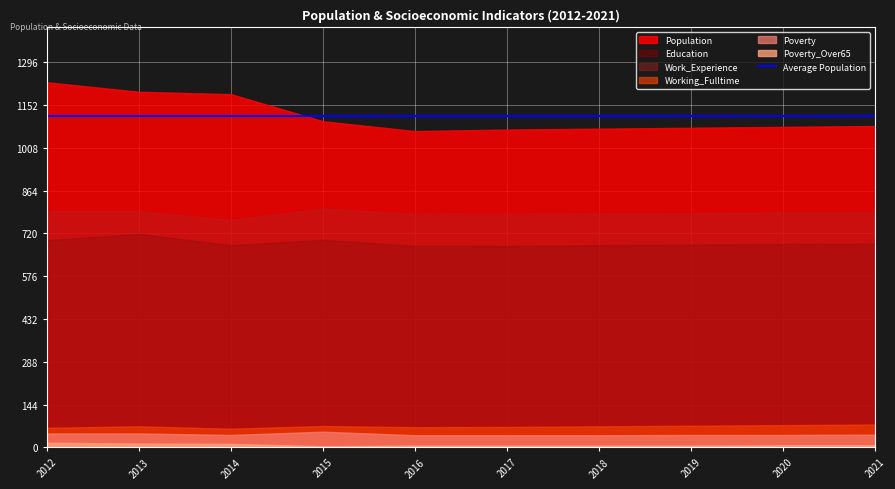

Which series has the widest spread of values?

Population